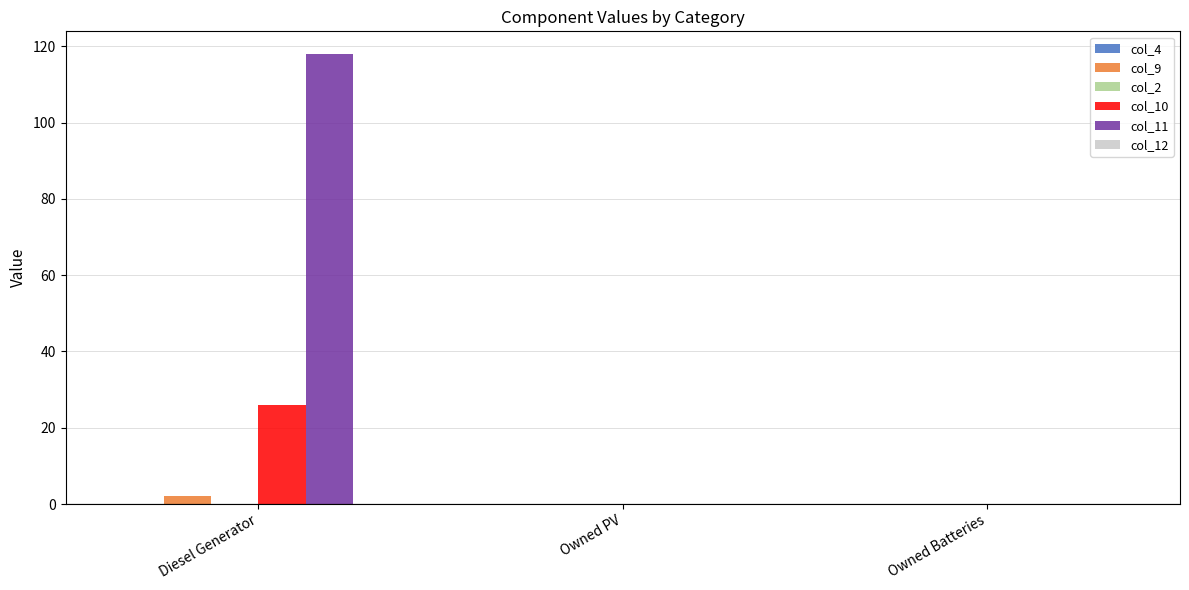

What is the sum of all col_10 values?

26.0